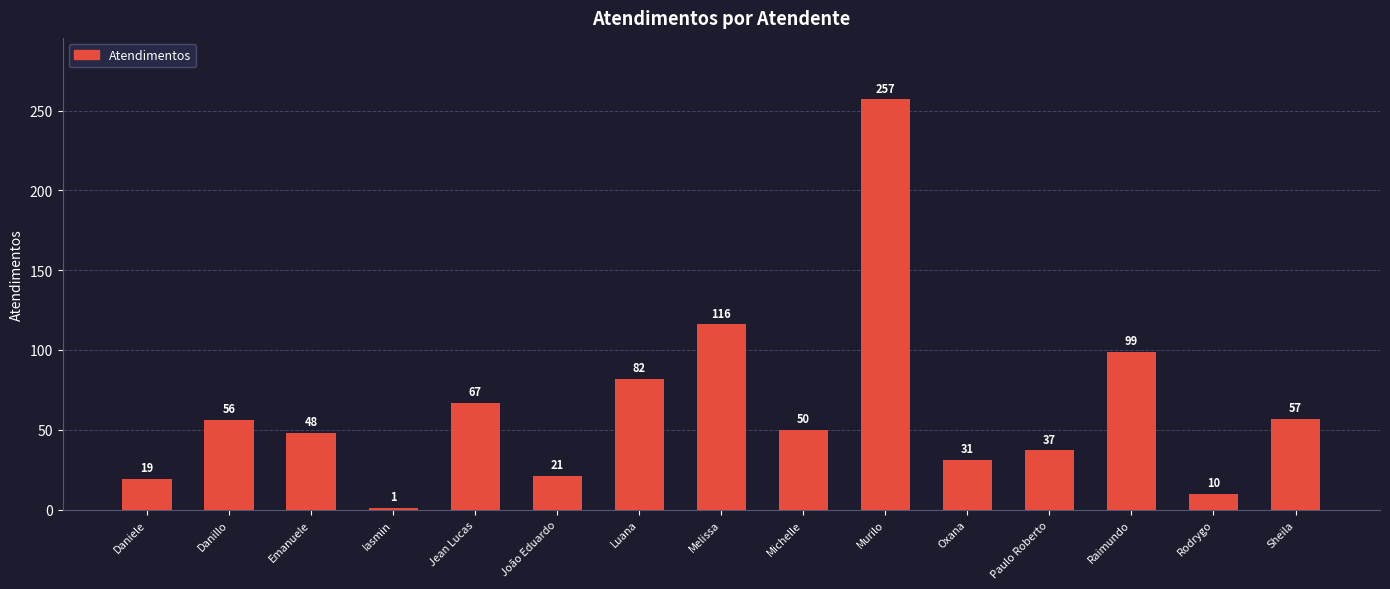

The chart shows a value of 16 at Oxana. True or false?

False